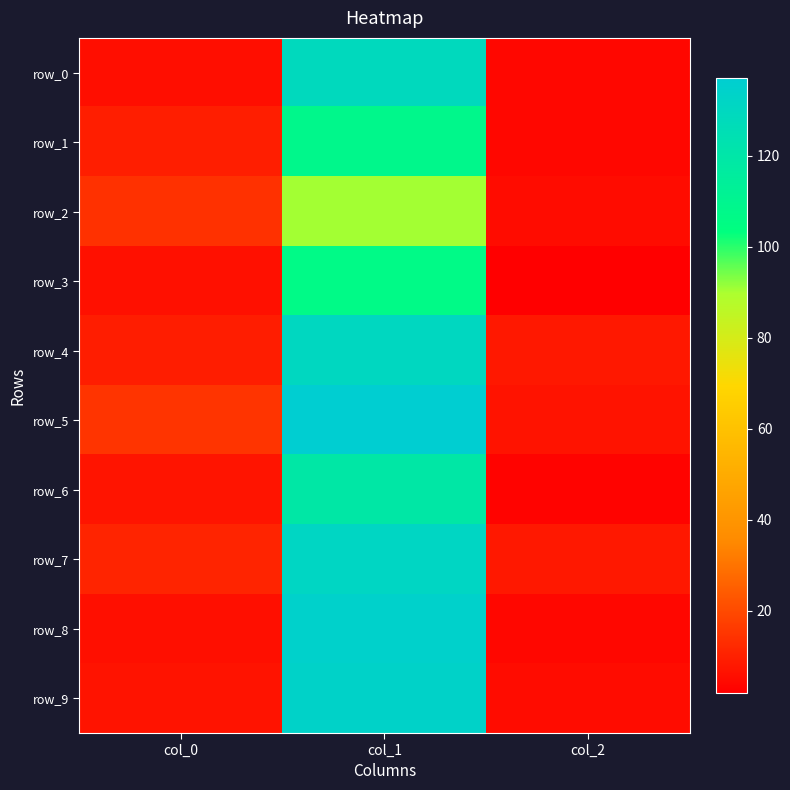

What is the difference between the row_7 values at col_2 and col_1?

123.3